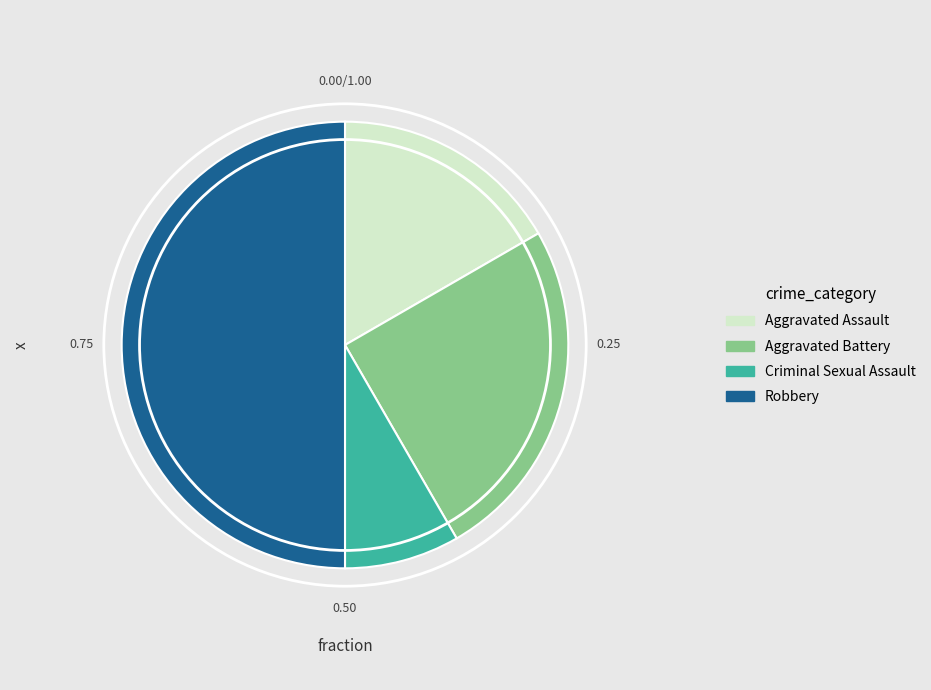

Does Criminal Sexual Assault represent more than half of the total?

No